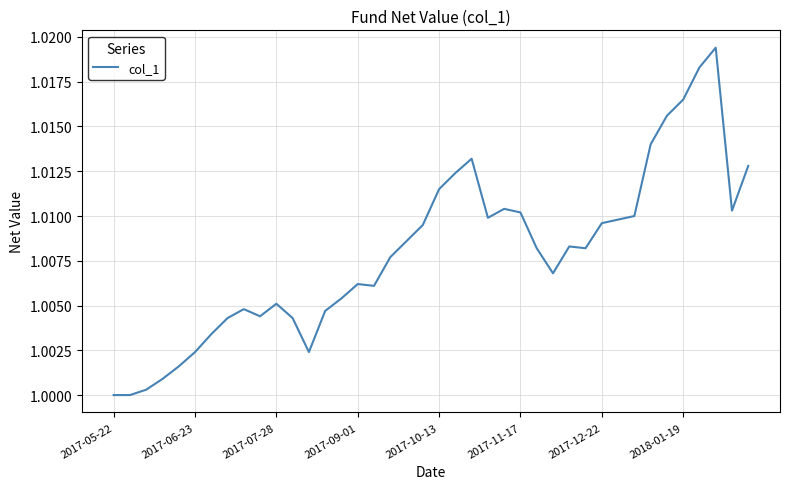

Is it true that the value at 2017-06-23 is 0.5?

False